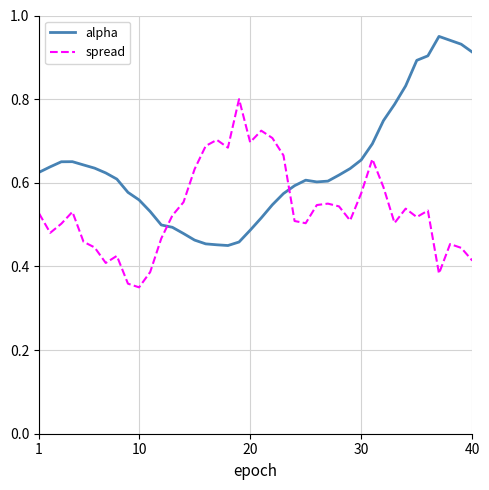

True or false: spread and alpha cross at least once.

True